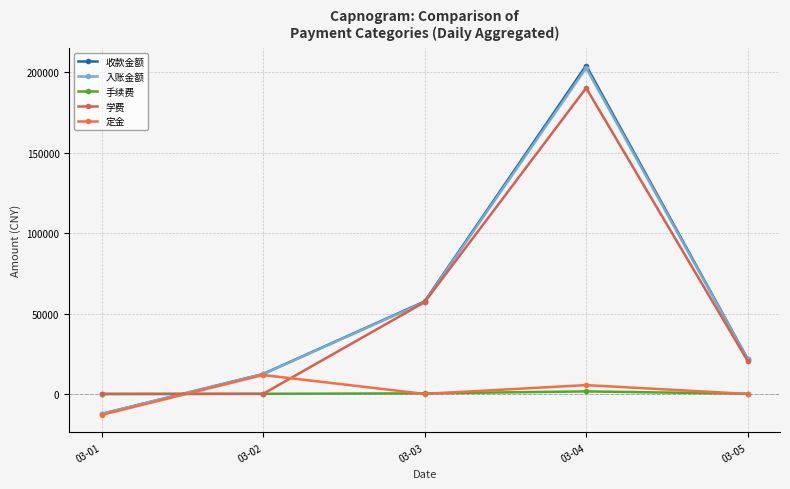

Between 03-05 and 03-01, which is larger?

03-05